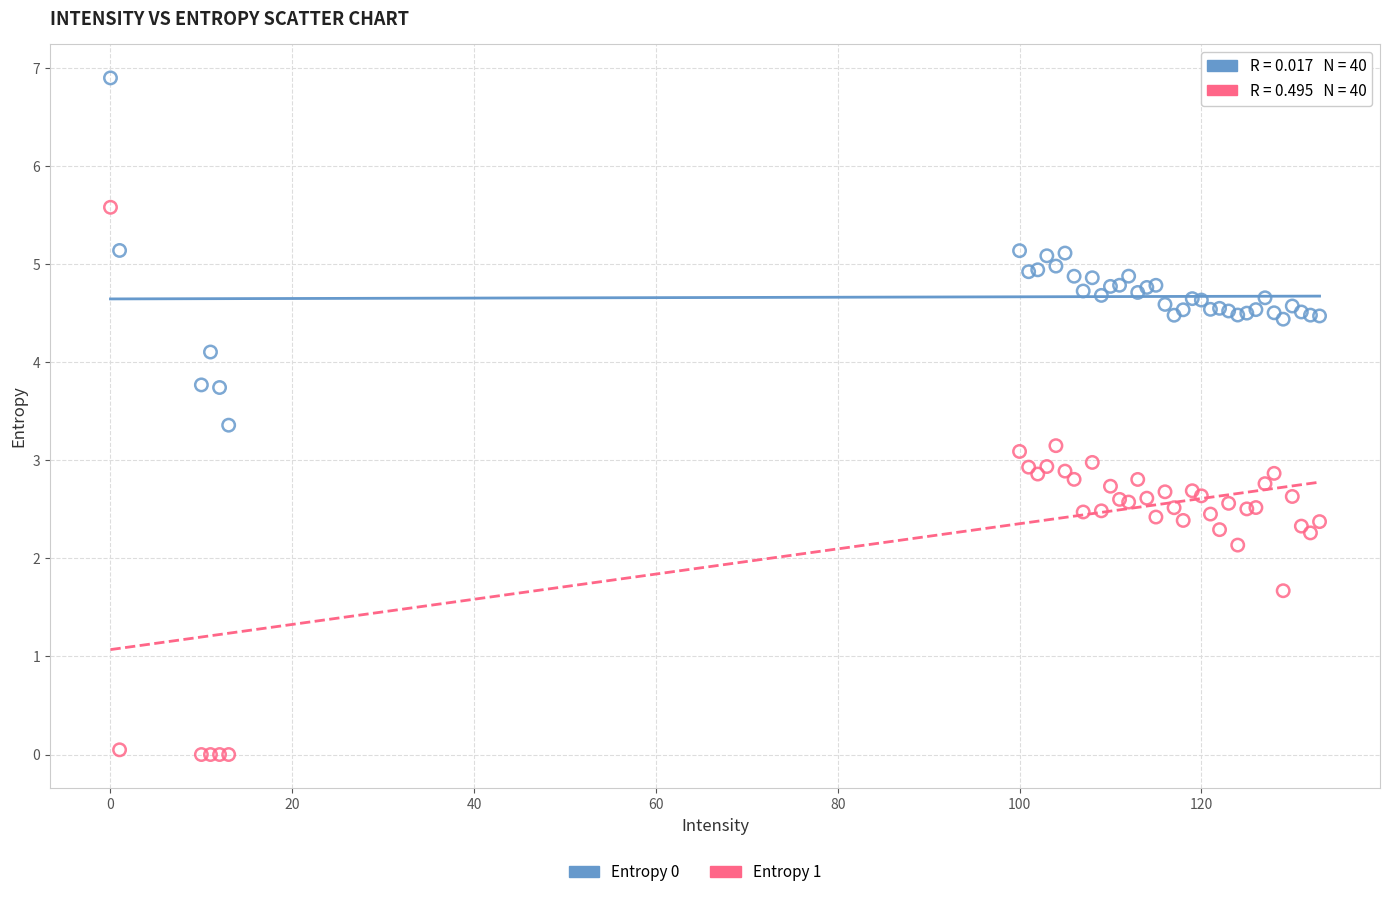

In the Entropy 1 series, what Y value is closest to 2?

2.1